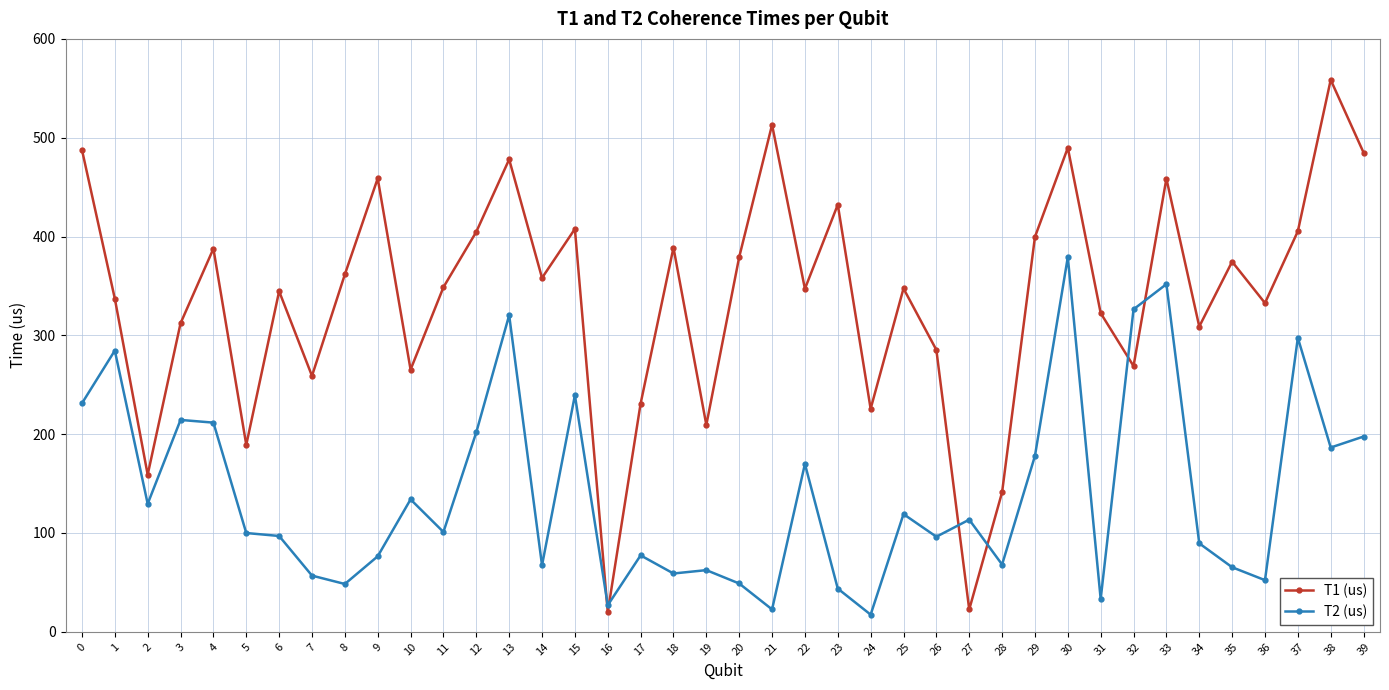

How many values in the T1 (us) series exceed 348?

20